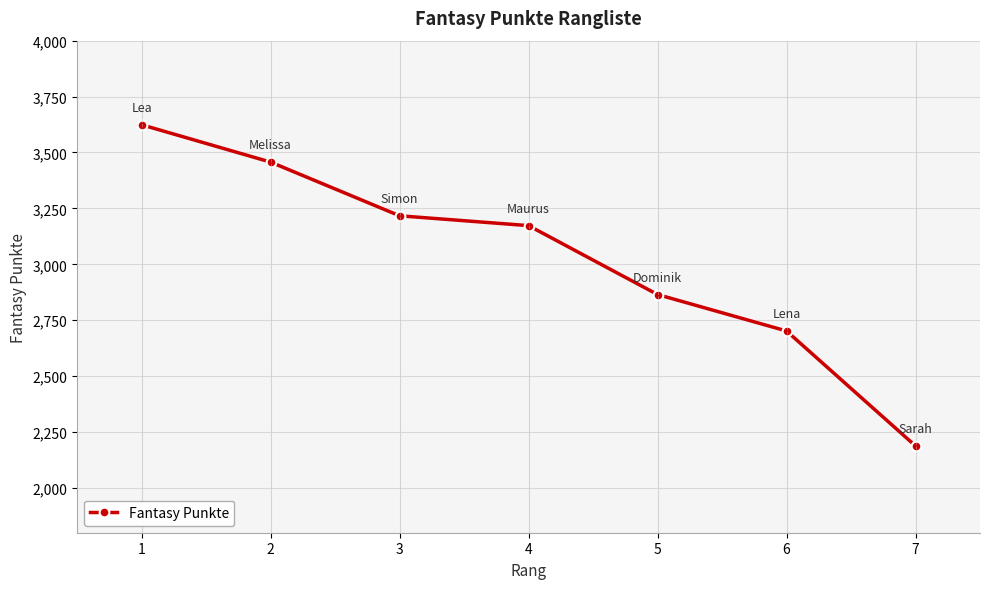

What is the value of the 6th point from the left?

2702